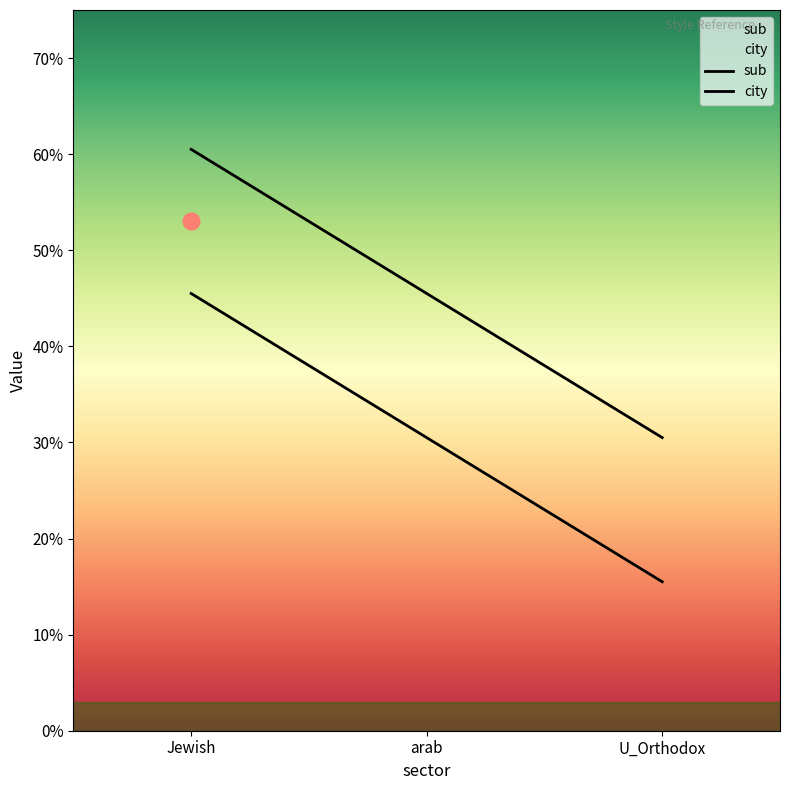

What is the maximum value shown in the chart?

0.6